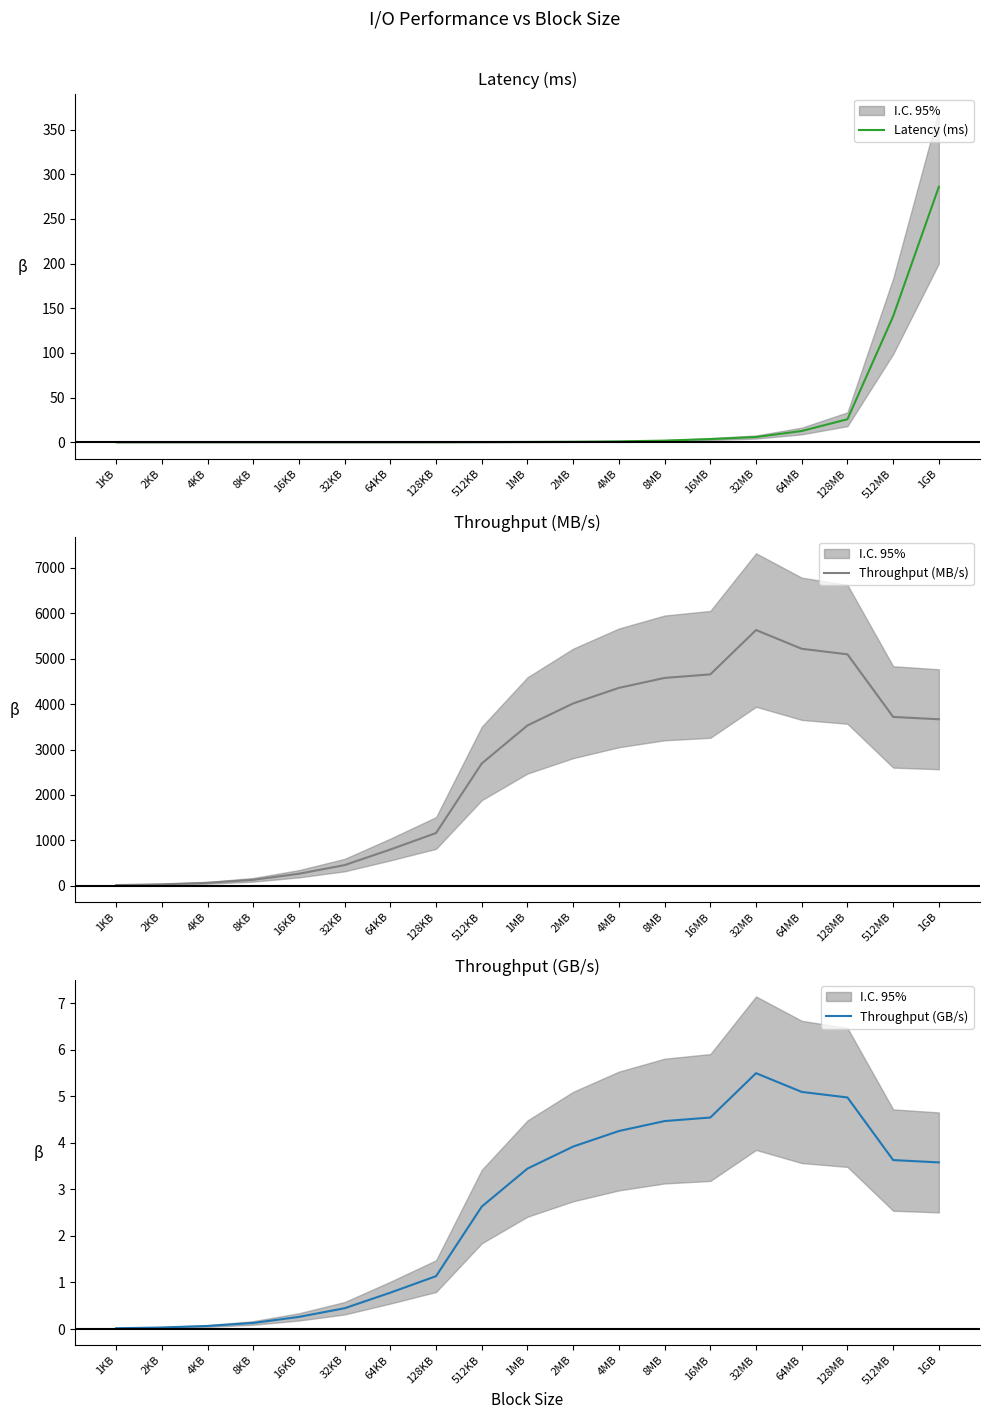

Rank the series by their maximum value, from highest to lowest.

Throughput (MB/s), Latency (ms), Throughput (GB/s)